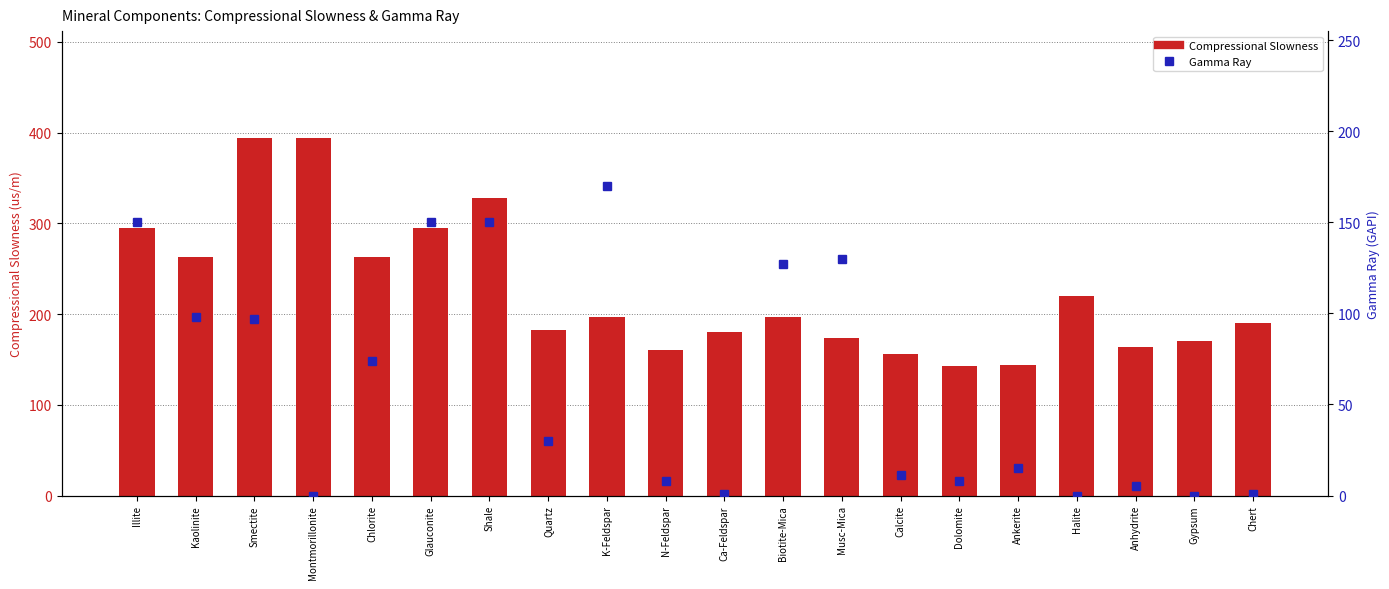

Rank the series by their maximum value, from highest to lowest.

Compressional Slowness, Gamma Ray